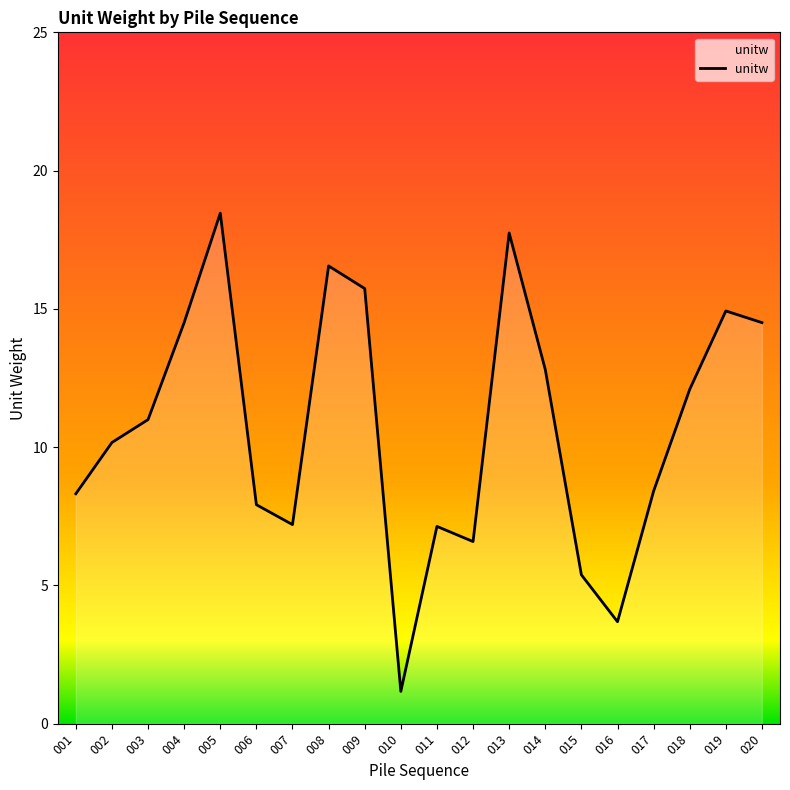

What is the sum of the values at 019 and 006?

22.8